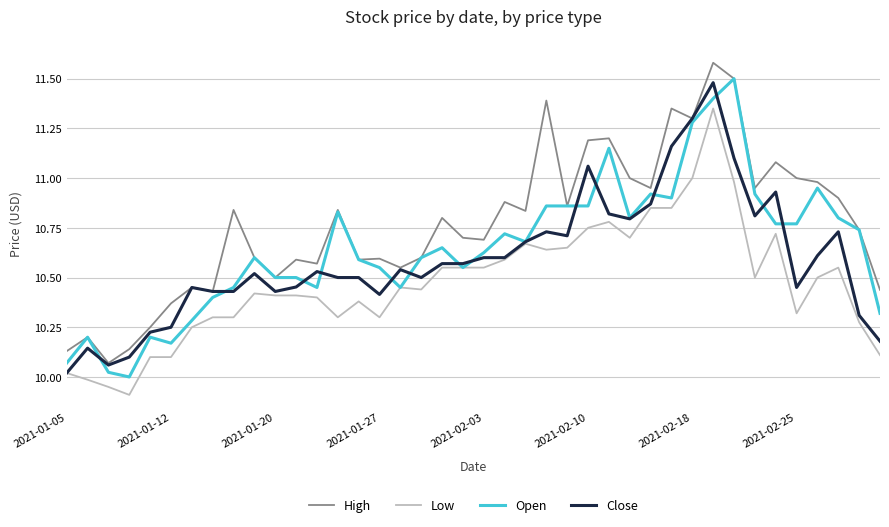

Rank the series by their maximum value, from lowest to highest.

Low, Close, Open, High